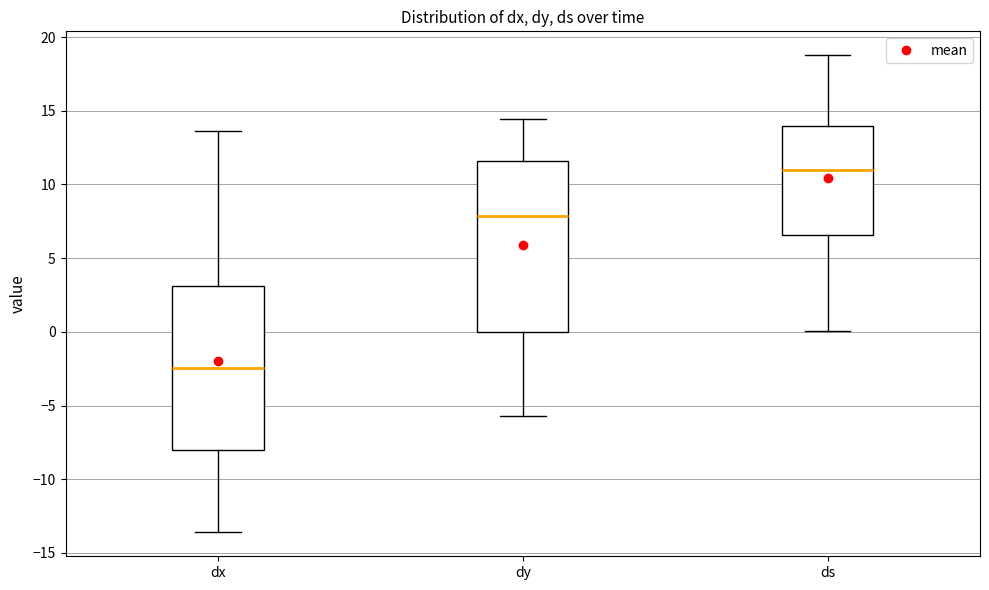

Reading left to right, transcribe this box plot: for each box, give where its median line is, the range the box spans, and where its two whiskers end, as read against the y-axis. The values are not printed on the chart, so give them approximately, as read against the axis.

dx: median -2.5, box -8.0 to 3.0, whiskers -13.5 to 13.5
dy: median 8.0, box 0.0 to 11.5, whiskers -5.5 to 14.5
ds: median 11.0, box 6.5 to 14.0, whiskers 0.0 to 19.0